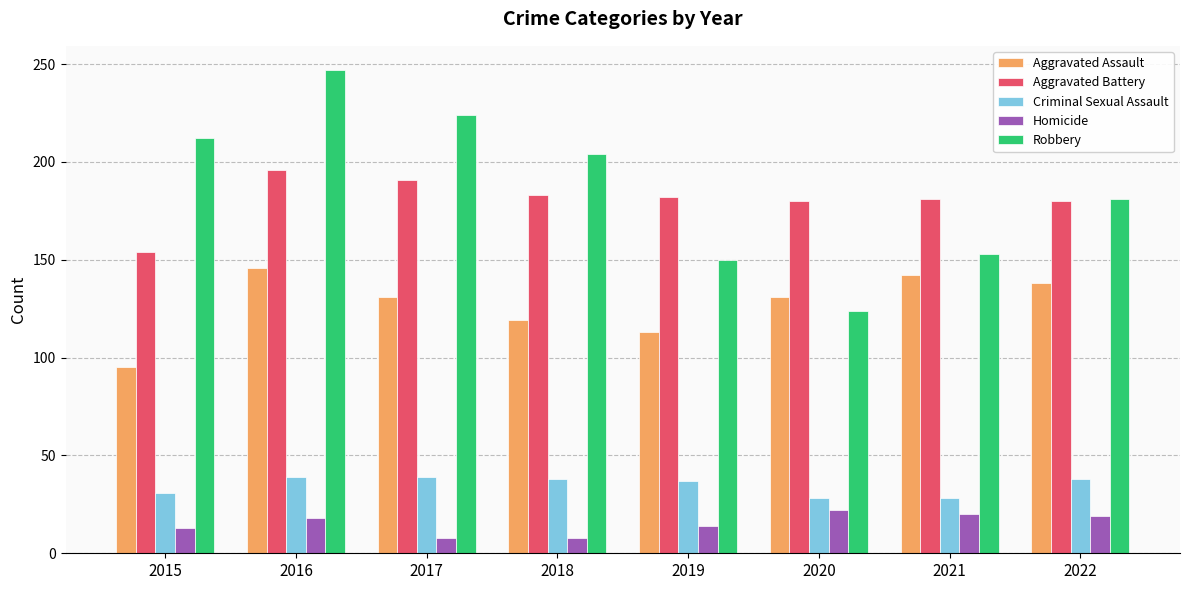

How many distinct data groups are displayed?

5